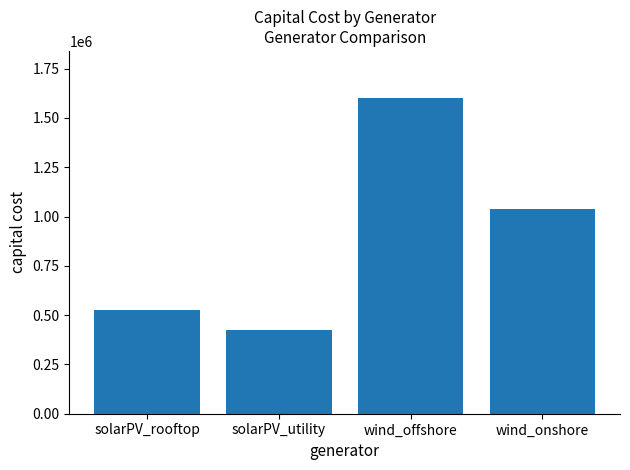

What is the average value?

897500